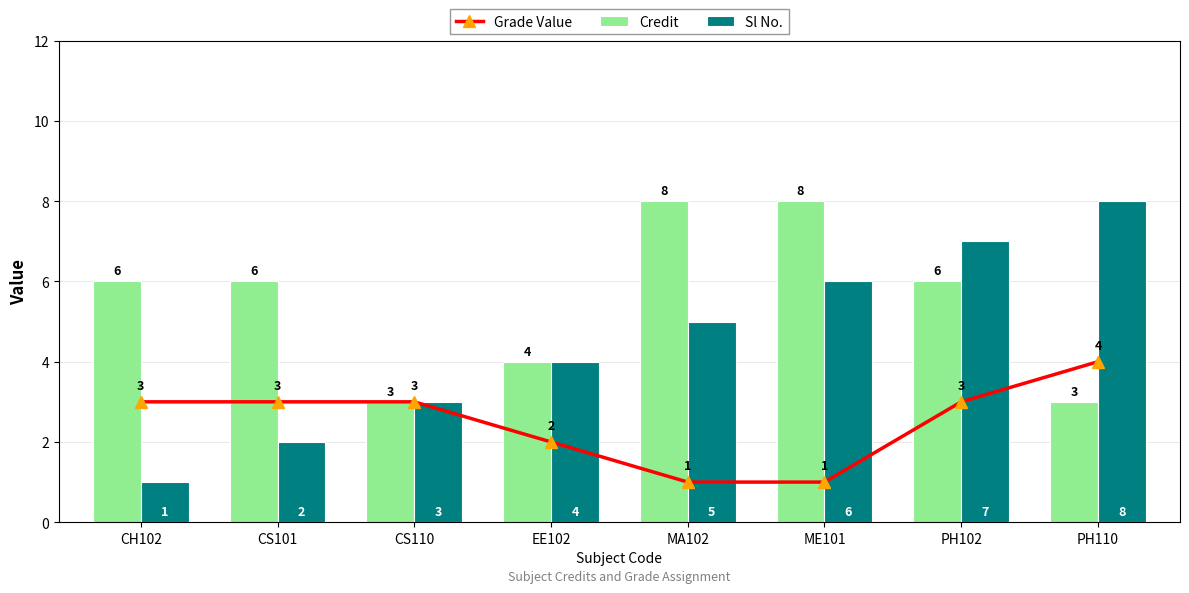

Count the Sl No. values in the range 3 to 7.

5